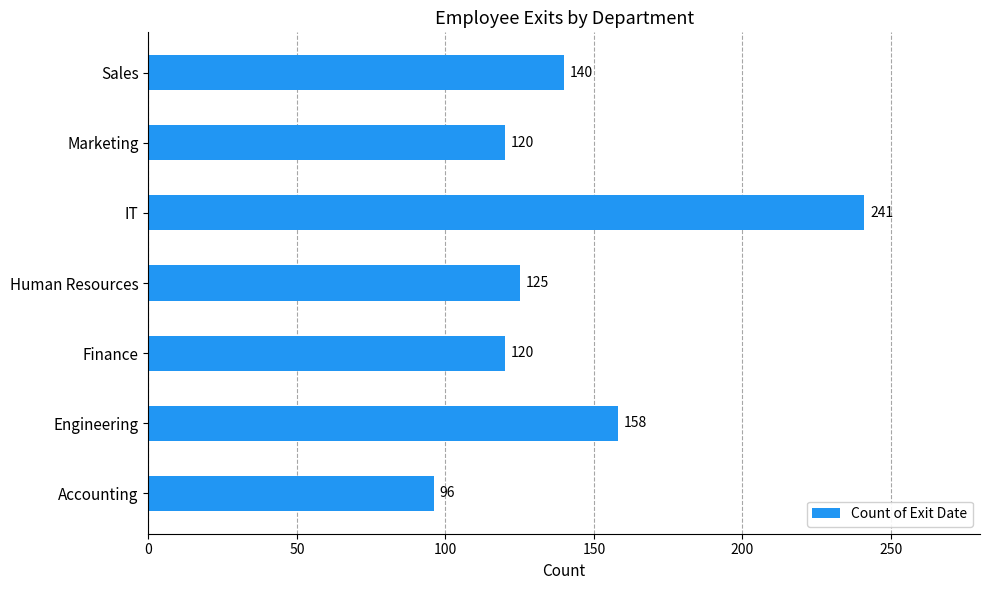

How many bars are there in total?

7